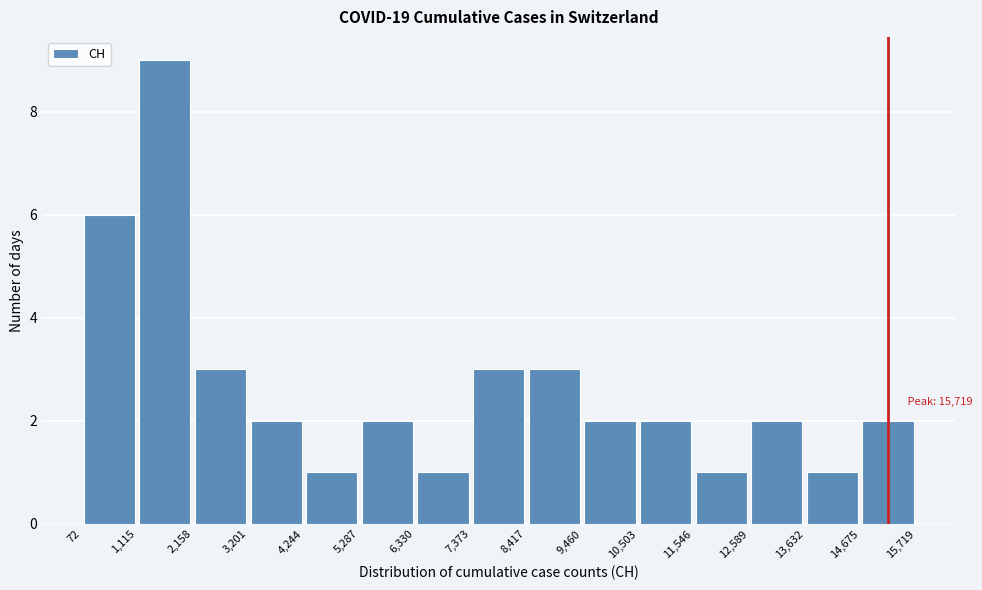

Which range on the x-axis has the tallest bar?

1,115 to 2,158